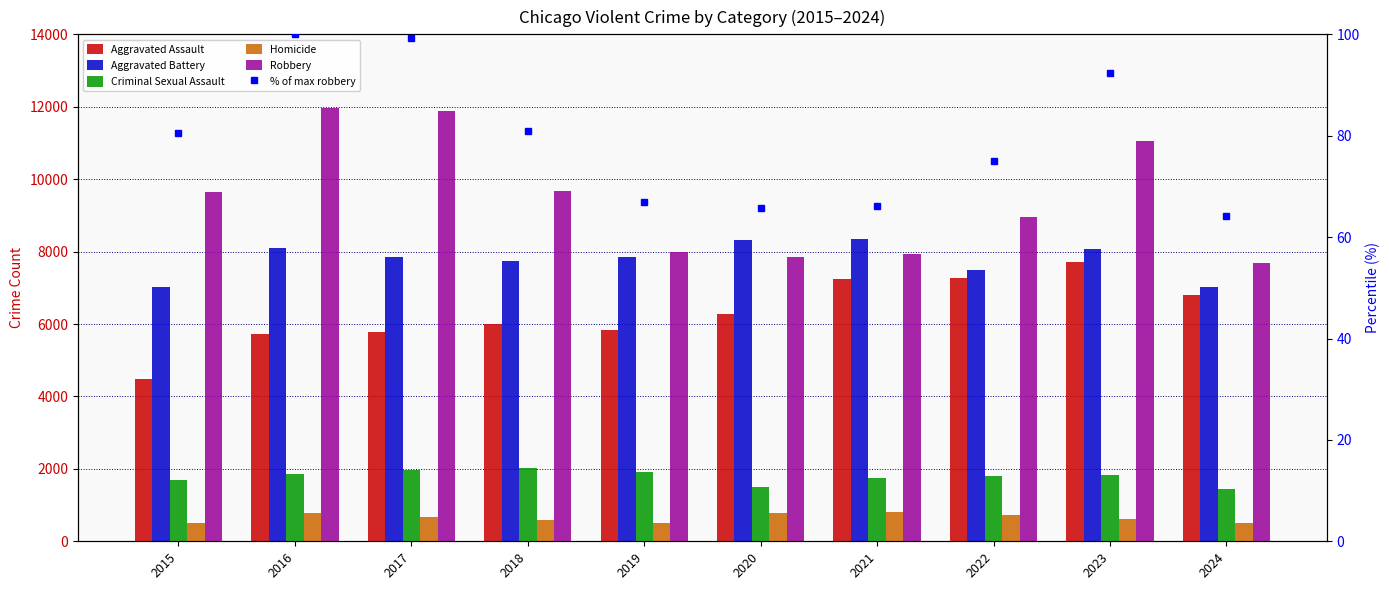

Rank the categories by Homicide value from highest to lowest.

2021, 2020, 2016, 2022, 2017, 2023, 2018, 2024, 2019, 2015